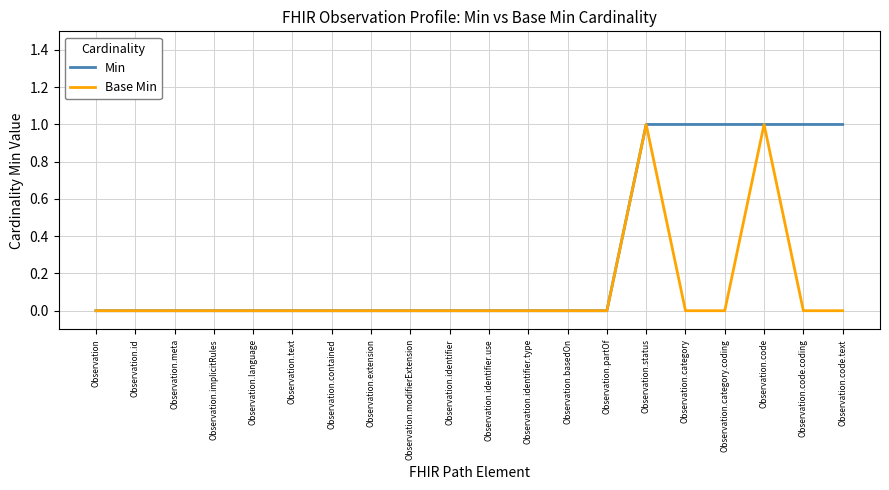

Which series has the largest total across all categories?

Min